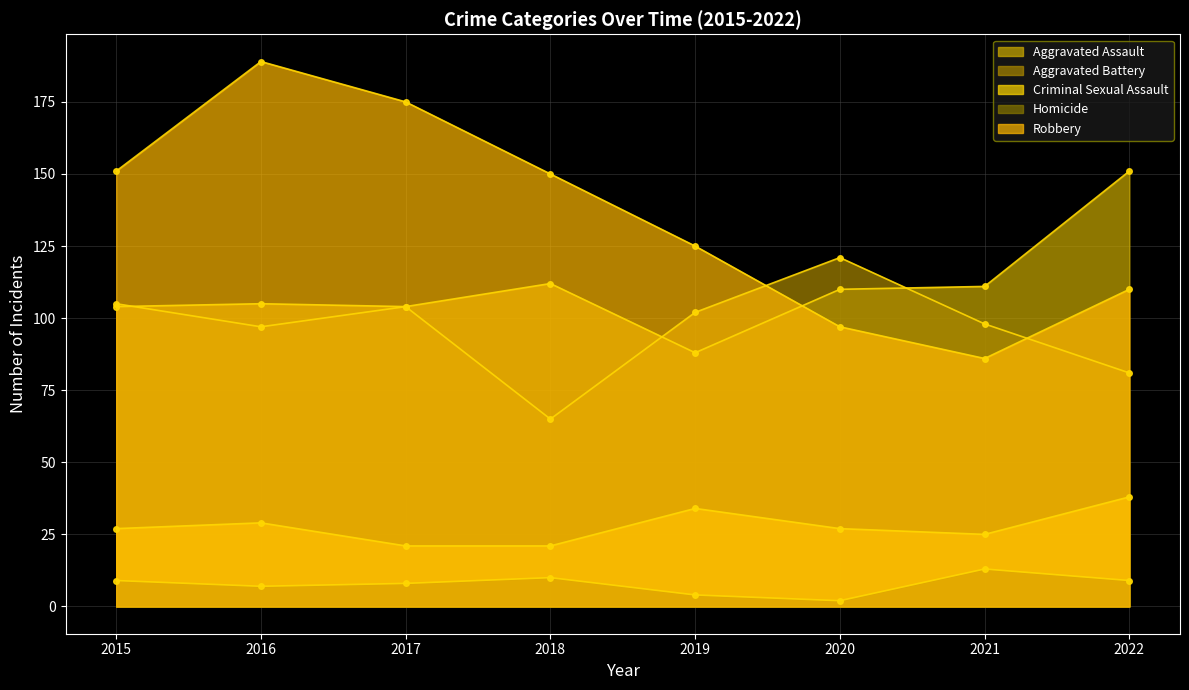

What is the spread (max minus min) of values at 2019?

121